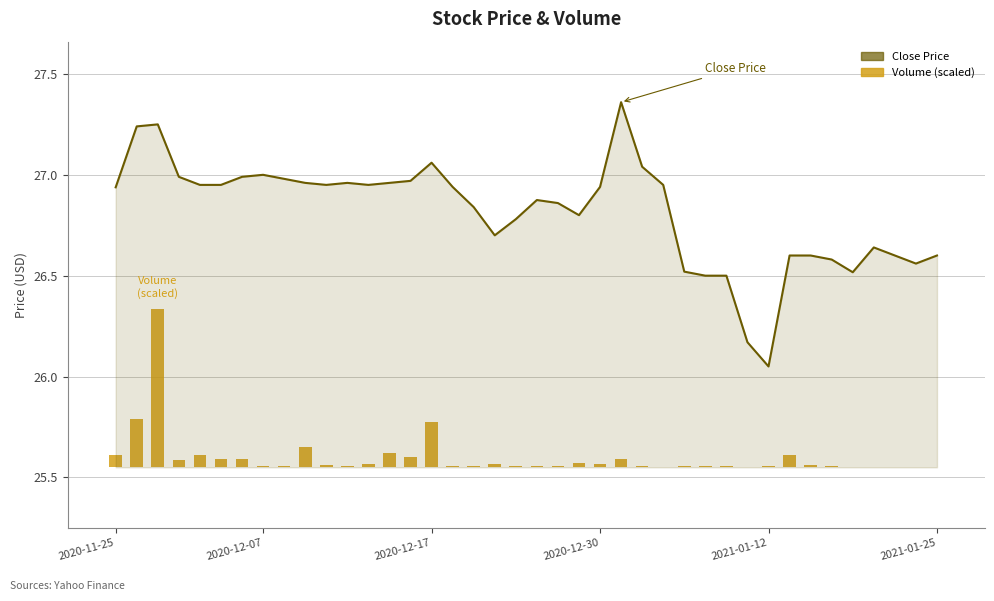

Rank the series by their maximum value, from lowest to highest.

Volume (scaled), Close Price